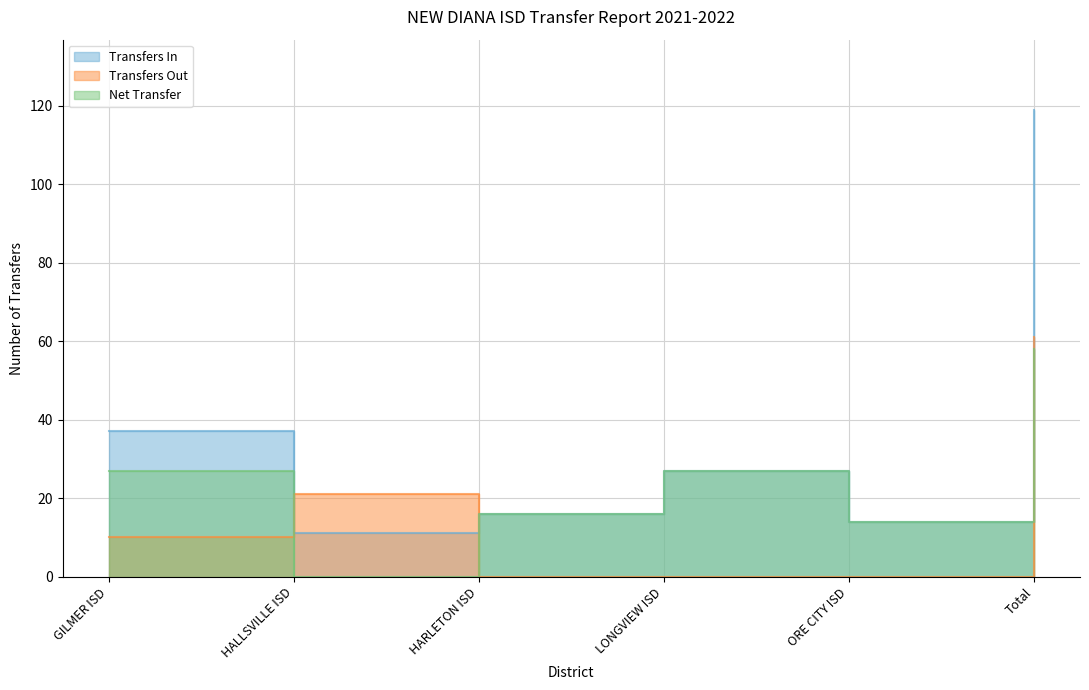

Which series ends up on top after the final intersection of Transfers In and Transfers Out?

Transfers In